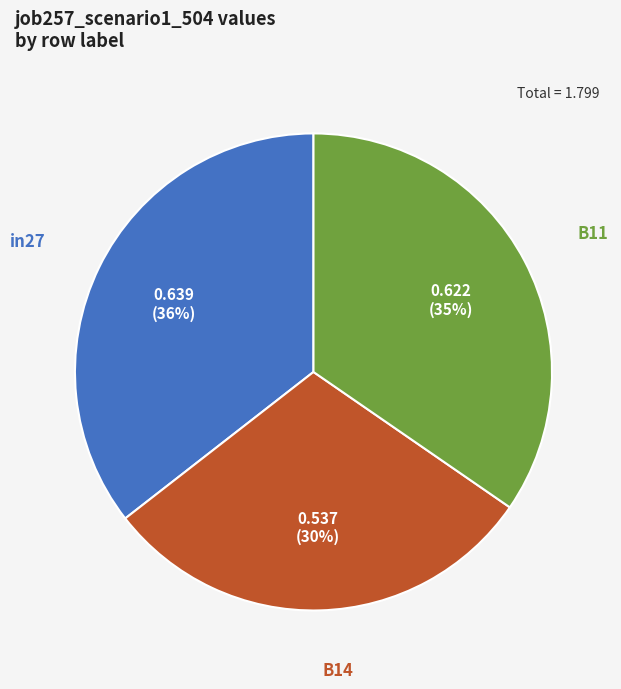

To the nearest percent, what is the average slice percentage?

33%